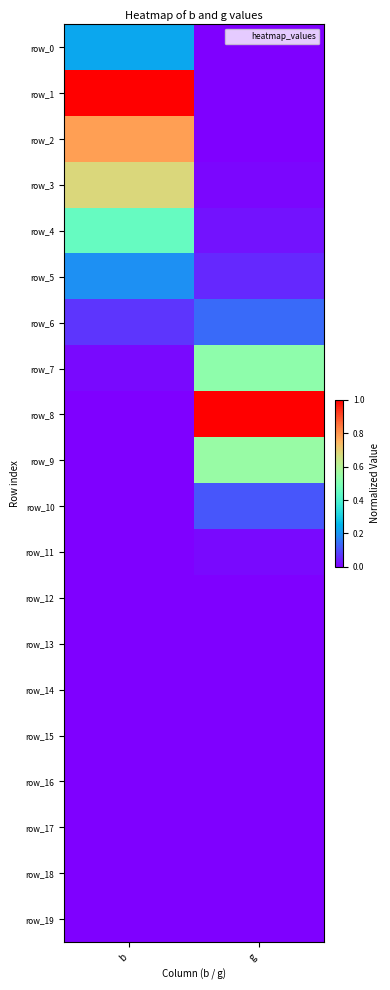

How many values in row_14 are above zero?

1